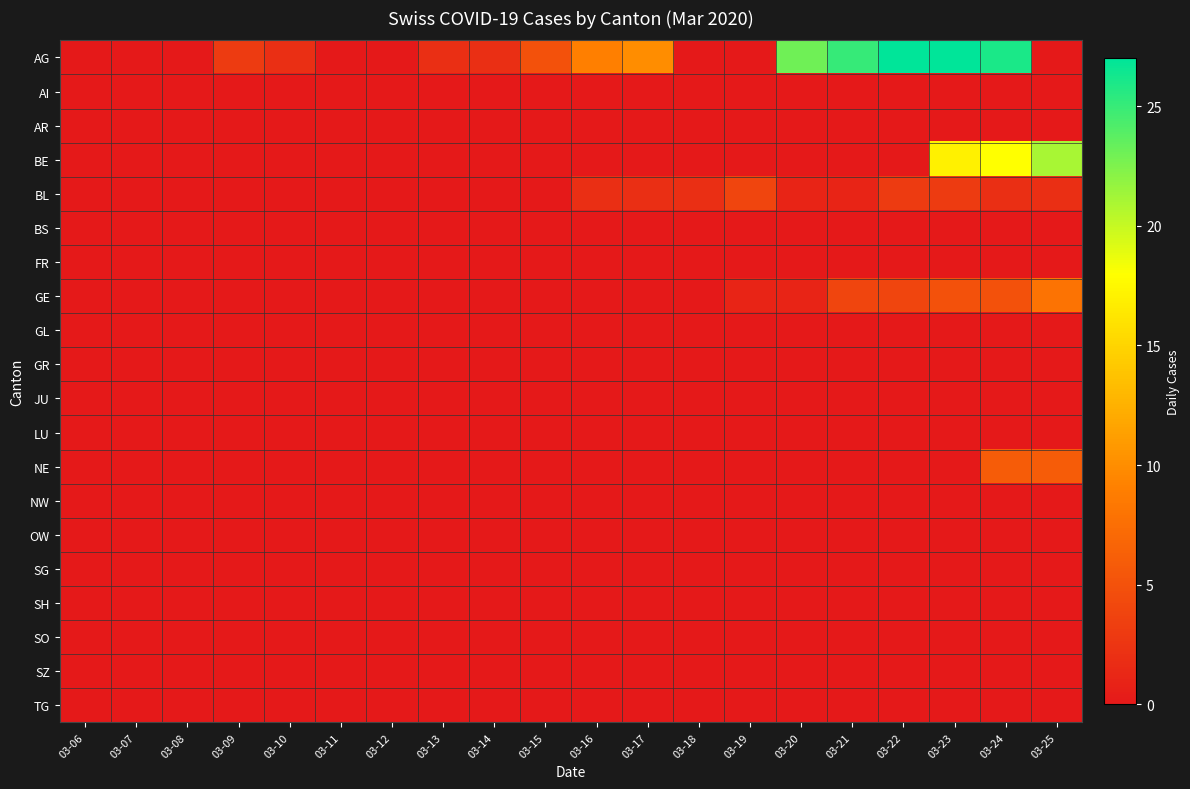

Reading right to left, list all the values displayed in this chart.

AG: 03-25=0	03-24=26	03-23=27	03-22=27	03-21=25	03-20=23	03-19=0	03-18=0	03-17=10	03-16=9	03-15=5	03-14=2	03-13=2	03-12=0	03-11=0	03-10=2	03-09=3	03-08=0	03-07=0	03-06=0
AI: 03-25=0	03-24=0	03-23=0	03-22=0	03-21=0	03-20=0	03-19=0	03-18=0	03-17=0	03-16=0	03-15=0	03-14=0	03-13=0	03-12=0	03-11=0	03-10=0	03-09=0	03-08=0	03-07=0	03-06=0
AR: 03-25=0	03-24=0	03-23=0	03-22=0	03-21=0	03-20=0	03-19=0	03-18=0	03-17=0	03-16=0	03-15=0	03-14=0	03-13=0	03-12=0	03-11=0	03-10=0	03-09=0	03-08=0	03-07=0	03-06=0
BE: 03-25=21	03-24=18	03-23=17	03-22=0	03-21=0	03-20=0	03-19=0	03-18=0	03-17=0	03-16=0	03-15=0	03-14=0	03-13=0	03-12=0	03-11=0	03-10=0	03-09=0	03-08=0	03-07=0	03-06=0
BL: 03-25=2	03-24=2	03-23=3	03-22=3	03-21=1	03-20=1	03-19=4	03-18=2	03-17=2	03-16=2	03-15=0	03-14=0	03-13=0	03-12=0	03-11=0	03-10=0	03-09=0	03-08=0	03-07=0	03-06=0
BS: 03-25=0	03-24=0	03-23=0	03-22=0	03-21=0	03-20=0	03-19=0	03-18=0	03-17=0	03-16=0	03-15=0	03-14=0	03-13=0	03-12=0	03-11=0	03-10=0	03-09=0	03-08=0	03-07=0	03-06=0
FR: 03-25=0	03-24=0	03-23=0	03-22=0	03-21=0	03-20=0	03-19=0	03-18=0	03-17=0	03-16=0	03-15=0	03-14=0	03-13=0	03-12=0	03-11=0	03-10=0	03-09=0	03-08=0	03-07=0	03-06=0
GE: 03-25=8	03-24=5	03-23=5	03-22=4	03-21=4	03-20=1	03-19=1	03-18=0	03-17=0	03-16=0	03-15=0	03-14=0	03-13=0	03-12=0	03-11=0	03-10=0	03-09=0	03-08=0	03-07=0	03-06=0
GL: 03-25=0	03-24=0	03-23=0	03-22=0	03-21=0	03-20=0	03-19=0	03-18=0	03-17=0	03-16=0	03-15=0	03-14=0	03-13=0	03-12=0	03-11=0	03-10=0	03-09=0	03-08=0	03-07=0	03-06=0
GR: 03-25=0	03-24=0	03-23=0	03-22=0	03-21=0	03-20=0	03-19=0	03-18=0	03-17=0	03-16=0	03-15=0	03-14=0	03-13=0	03-12=0	03-11=0	03-10=0	03-09=0	03-08=0	03-07=0	03-06=0
JU: 03-25=0	03-24=0	03-23=0	03-22=0	03-21=0	03-20=0	03-19=0	03-18=0	03-17=0	03-16=0	03-15=0	03-14=0	03-13=0	03-12=0	03-11=0	03-10=0	03-09=0	03-08=0	03-07=0	03-06=0
LU: 03-25=0	03-24=0	03-23=0	03-22=0	03-21=0	03-20=0	03-19=0	03-18=0	03-17=0	03-16=0	03-15=0	03-14=0	03-13=0	03-12=0	03-11=0	03-10=0	03-09=0	03-08=0	03-07=0	03-06=0
NE: 03-25=6	03-24=6	03-23=0	03-22=0	03-21=0	03-20=0	03-19=0	03-18=0	03-17=0	03-16=0	03-15=0	03-14=0	03-13=0	03-12=0	03-11=0	03-10=0	03-09=0	03-08=0	03-07=0	03-06=0
NW: 03-25=0	03-24=0	03-23=0	03-22=0	03-21=0	03-20=0	03-19=0	03-18=0	03-17=0	03-16=0	03-15=0	03-14=0	03-13=0	03-12=0	03-11=0	03-10=0	03-09=0	03-08=0	03-07=0	03-06=0
OW: 03-25=0	03-24=0	03-23=0	03-22=0	03-21=0	03-20=0	03-19=0	03-18=0	03-17=0	03-16=0	03-15=0	03-14=0	03-13=0	03-12=0	03-11=0	03-10=0	03-09=0	03-08=0	03-07=0	03-06=0
SG: 03-25=0	03-24=0	03-23=0	03-22=0	03-21=0	03-20=0	03-19=0	03-18=0	03-17=0	03-16=0	03-15=0	03-14=0	03-13=0	03-12=0	03-11=0	03-10=0	03-09=0	03-08=0	03-07=0	03-06=0
SH: 03-25=0	03-24=0	03-23=0	03-22=0	03-21=0	03-20=0	03-19=0	03-18=0	03-17=0	03-16=0	03-15=0	03-14=0	03-13=0	03-12=0	03-11=0	03-10=0	03-09=0	03-08=0	03-07=0	03-06=0
SO: 03-25=0	03-24=0	03-23=0	03-22=0	03-21=0	03-20=0	03-19=0	03-18=0	03-17=0	03-16=0	03-15=0	03-14=0	03-13=0	03-12=0	03-11=0	03-10=0	03-09=0	03-08=0	03-07=0	03-06=0
SZ: 03-25=0	03-24=0	03-23=0	03-22=0	03-21=0	03-20=0	03-19=0	03-18=0	03-17=0	03-16=0	03-15=0	03-14=0	03-13=0	03-12=0	03-11=0	03-10=0	03-09=0	03-08=0	03-07=0	03-06=0
TG: 03-25=0	03-24=0	03-23=0	03-22=0	03-21=0	03-20=0	03-19=0	03-18=0	03-17=0	03-16=0	03-15=0	03-14=0	03-13=0	03-12=0	03-11=0	03-10=0	03-09=0	03-08=0	03-07=0	03-06=0